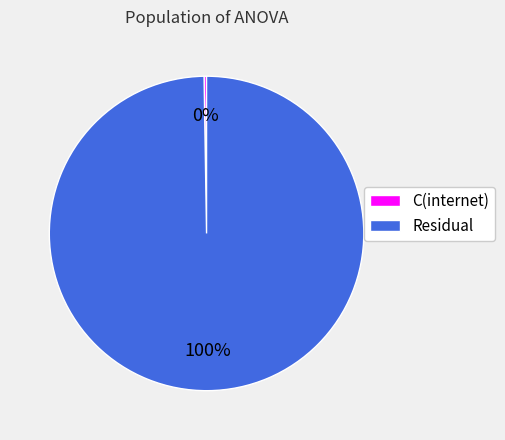

What is the majority slice?

Residual